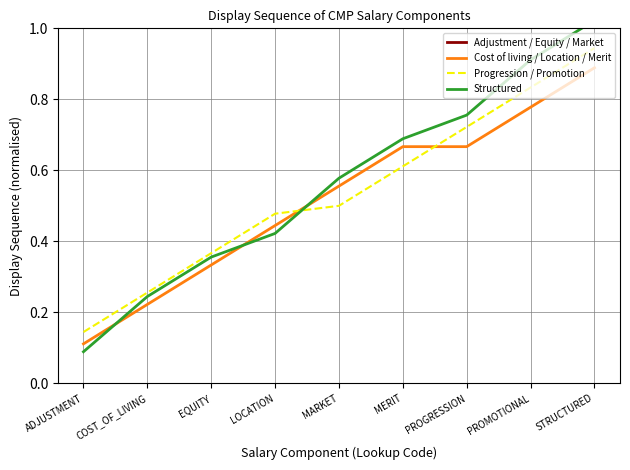

How many series are shown in this chart?

4